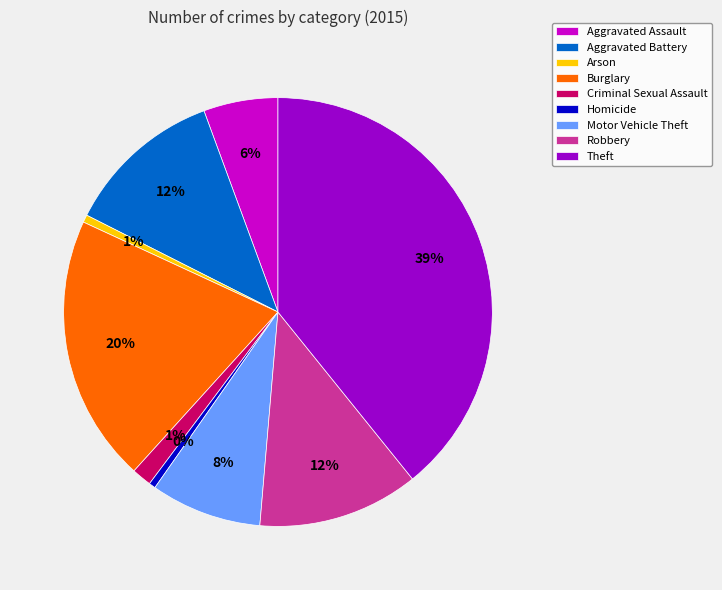

What is the ratio of the value at Aggravated Battery to the value at Homicide?

24.0